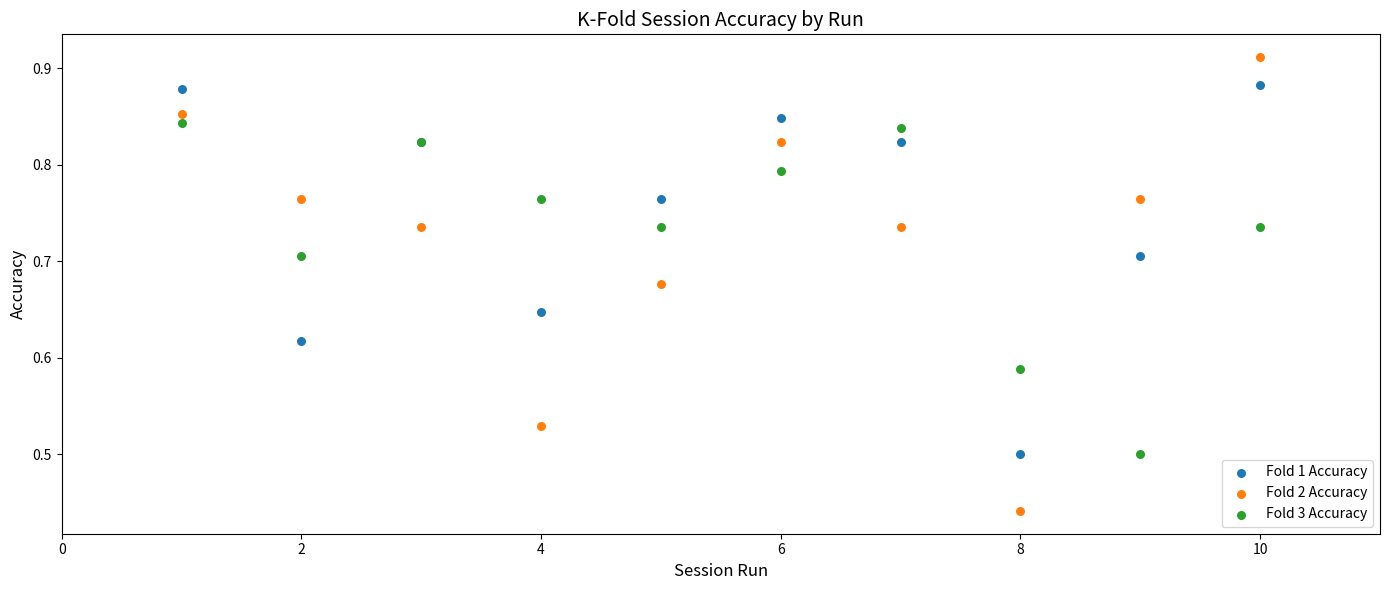

Which series has the largest Y range (max minus min)?

Fold 2 Accuracy